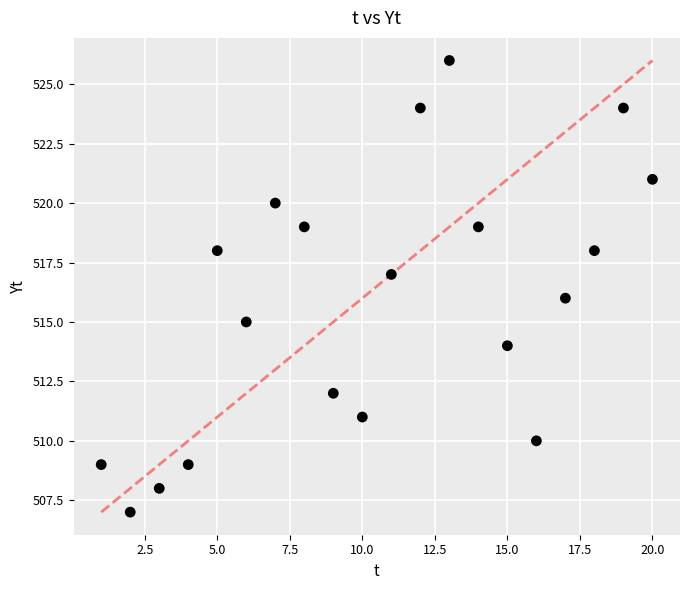

What is the range of X values (max minus min)?

19